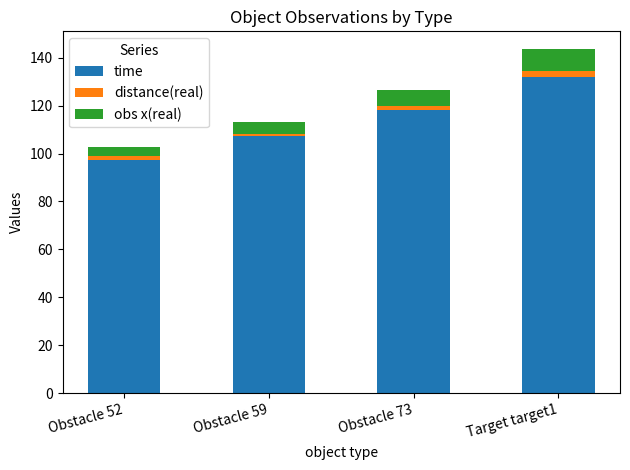

Where is time nearest to the value 114?

Obstacle 73